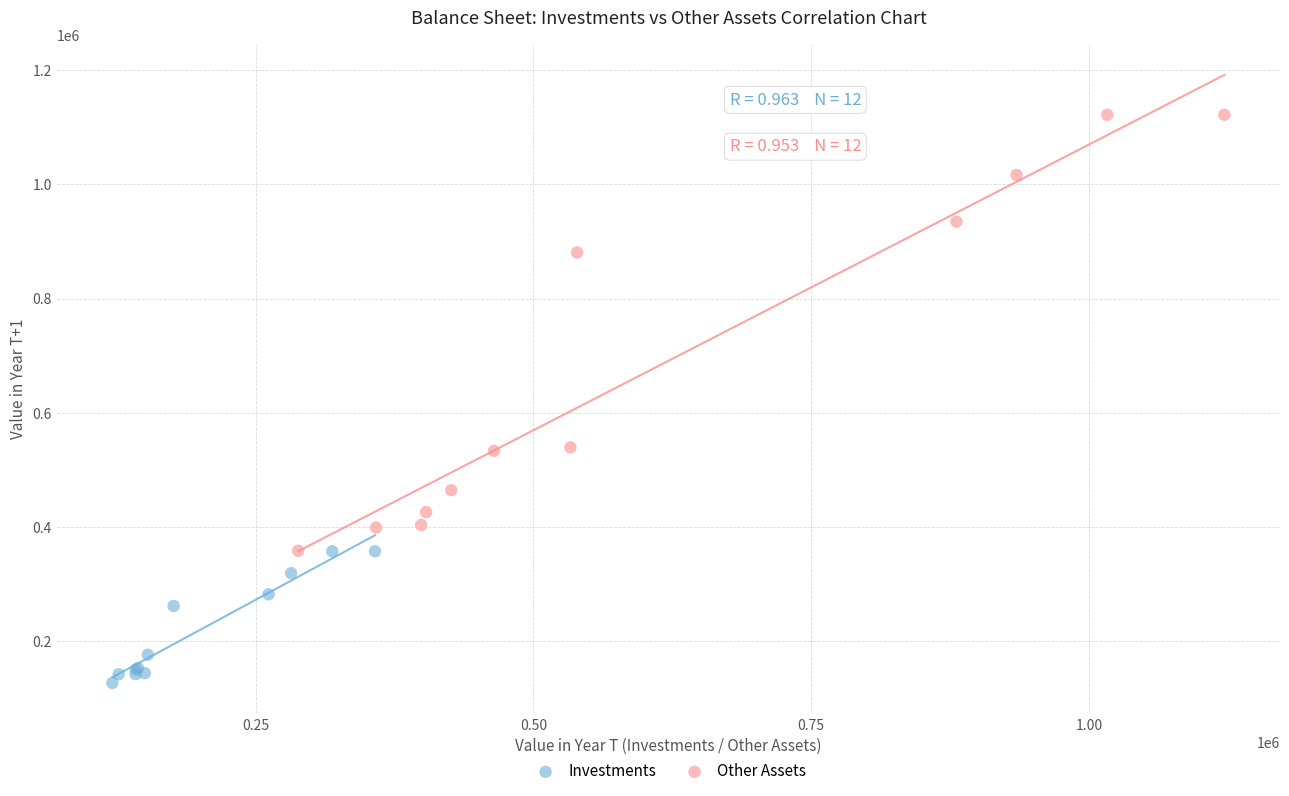

Which series contains the lowest Y value?

Investments